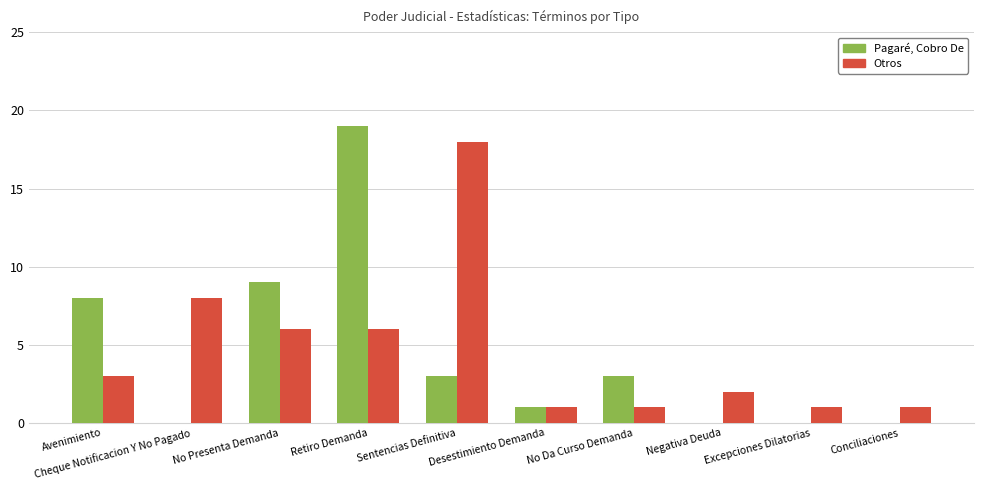

The value of Pagaré, Cobro De at No Presenta Demanda is 15. True or false?

False